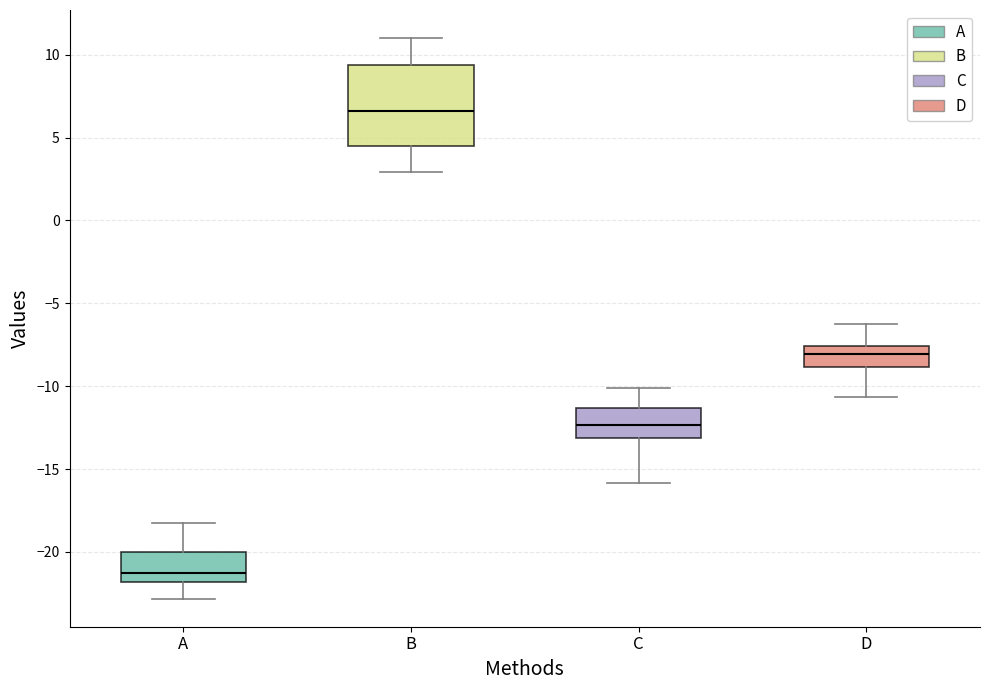

Where is the upper edge of the box for B on the y-axis? The values are not printed on the chart, so give them approximately, as read against the axis.

9.5